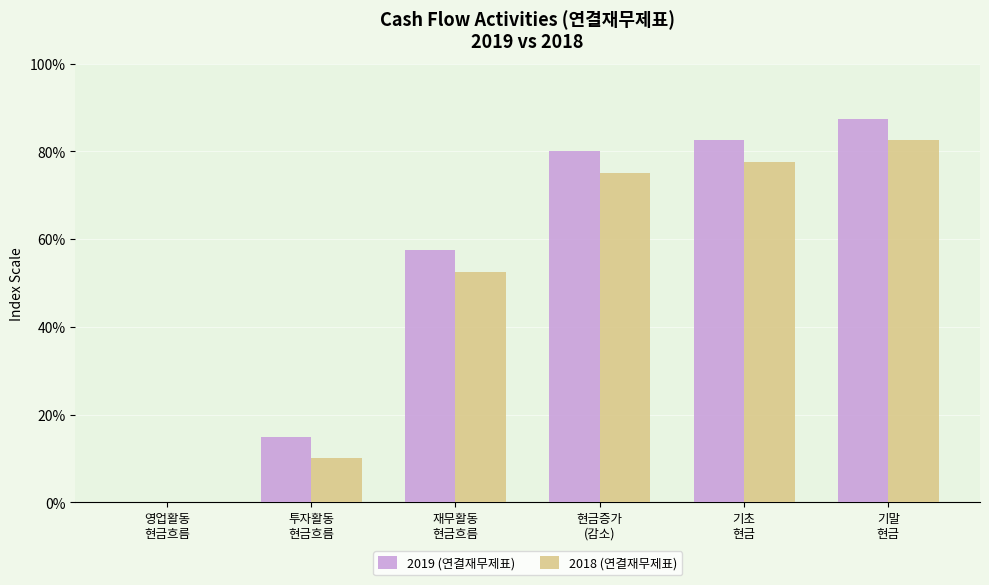

True or false: 2018 (연결재무제표) has a value of 104.3 at 기초
현금.

False